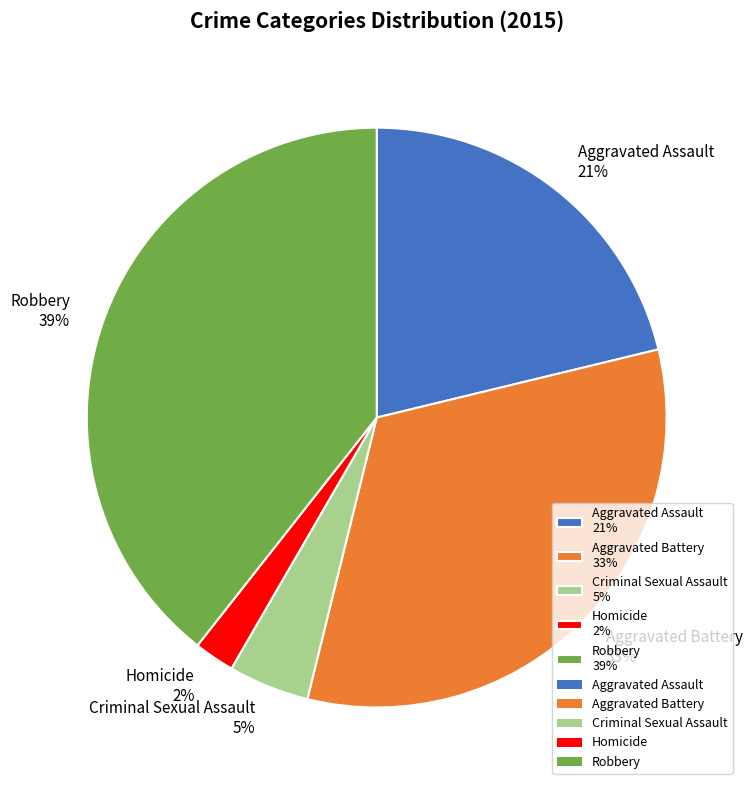

To the nearest percent, what is the average slice percentage?

20%